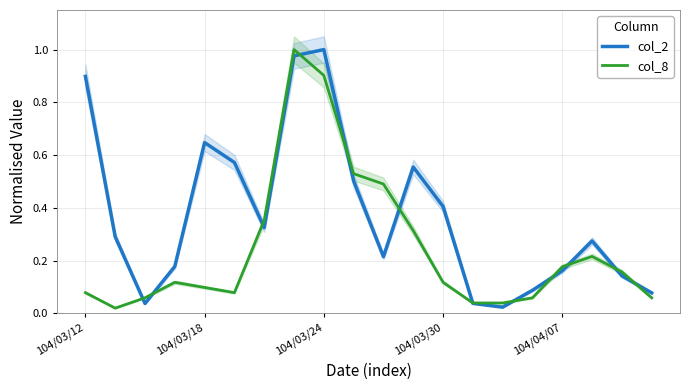

Reading right to left, list all the values displayed in this chart.

col_2: 0.1	0.1	0.3	0.2	0.1	0.0	0.0	0.4	0.6	0.2	0.5	1.0	1.0	0.3	0.6	0.6	0.2	0.0	0.3	0.9
col_8: 0.1	0.2	0.2	0.2	0.1	0.0	0.0	0.1	0.3	0.5	0.5	0.9	1.0	0.4	0.1	0.1	0.1	0.1	0.0	0.1